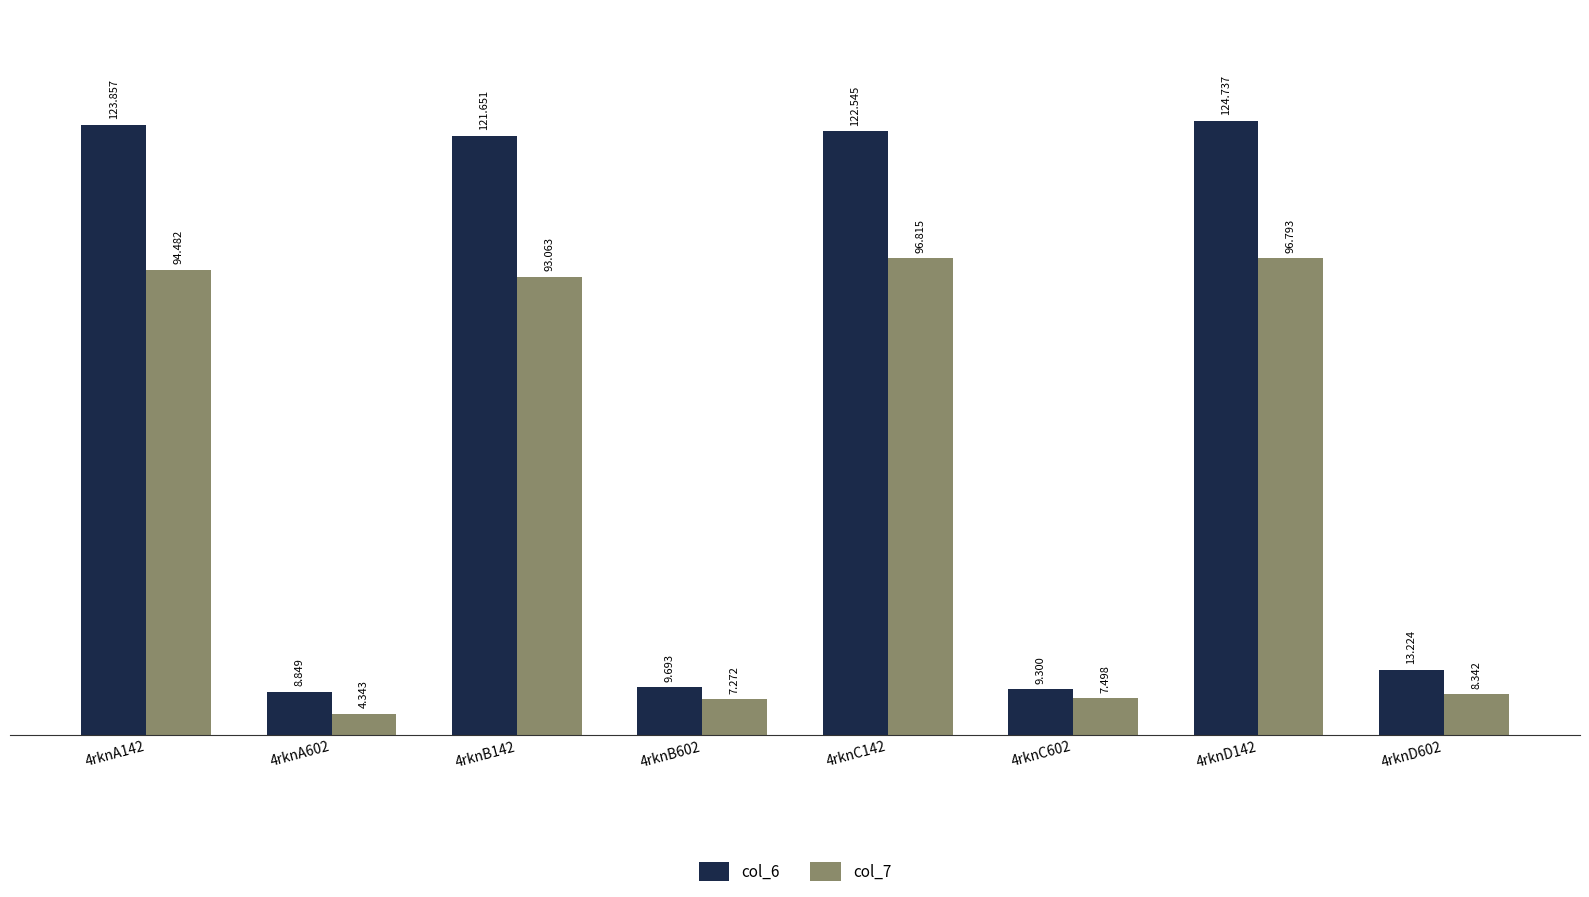

Where is col_6 nearest to the value 66?

4rknD602